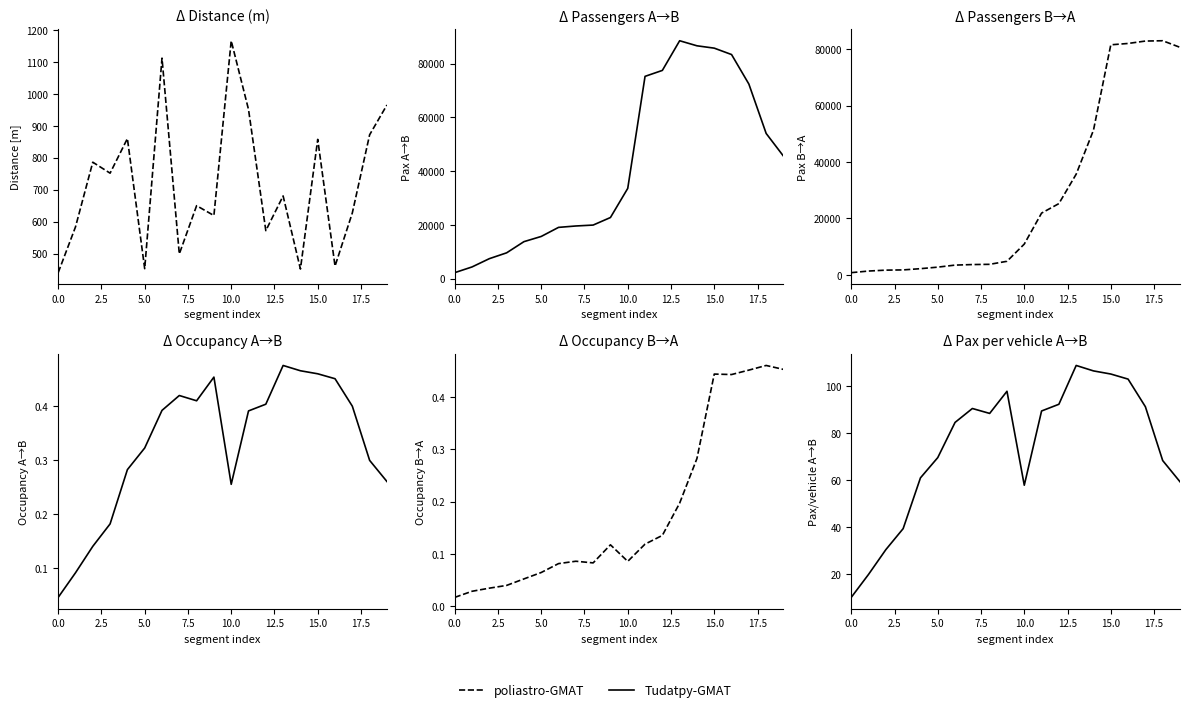

At how many categories does at least one series exceed 46?

16